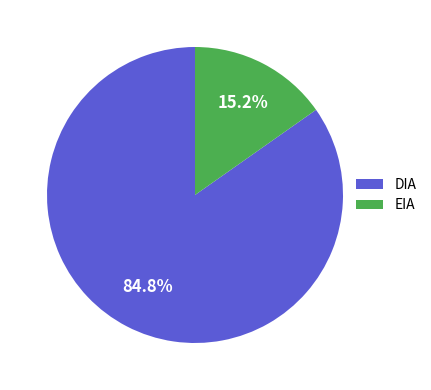

Count the number of slices in the pie.

2